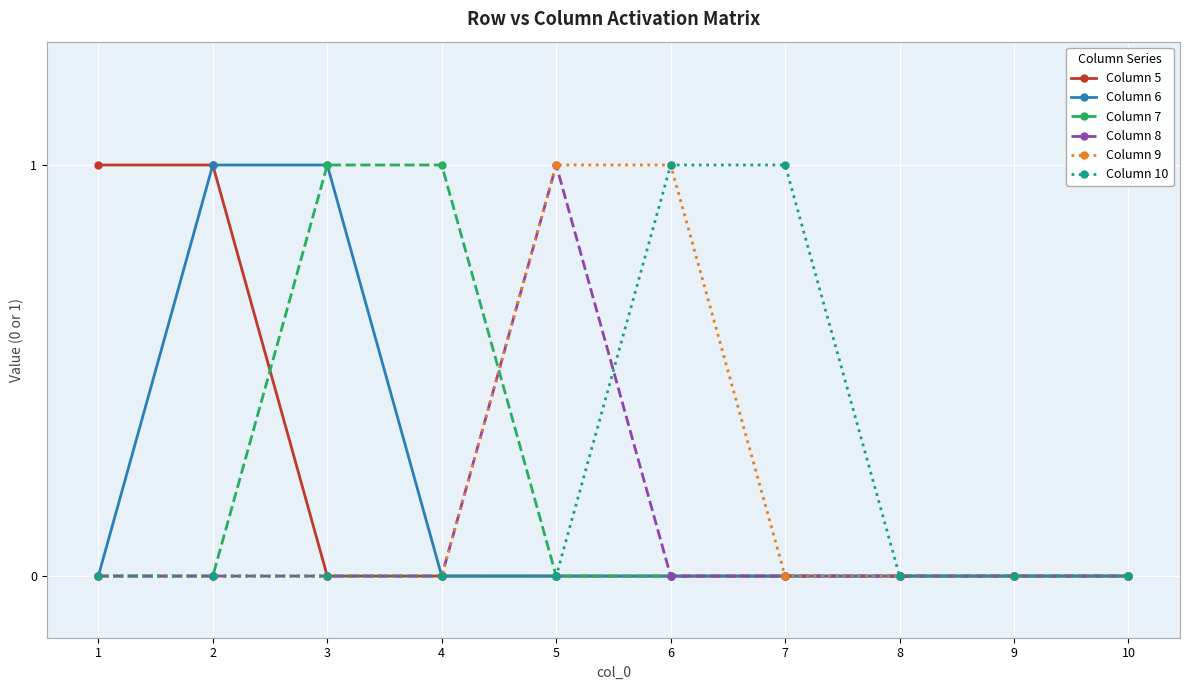

Is the value of Column 10 at 7 greater than the value of Column 6 at 9?

Yes